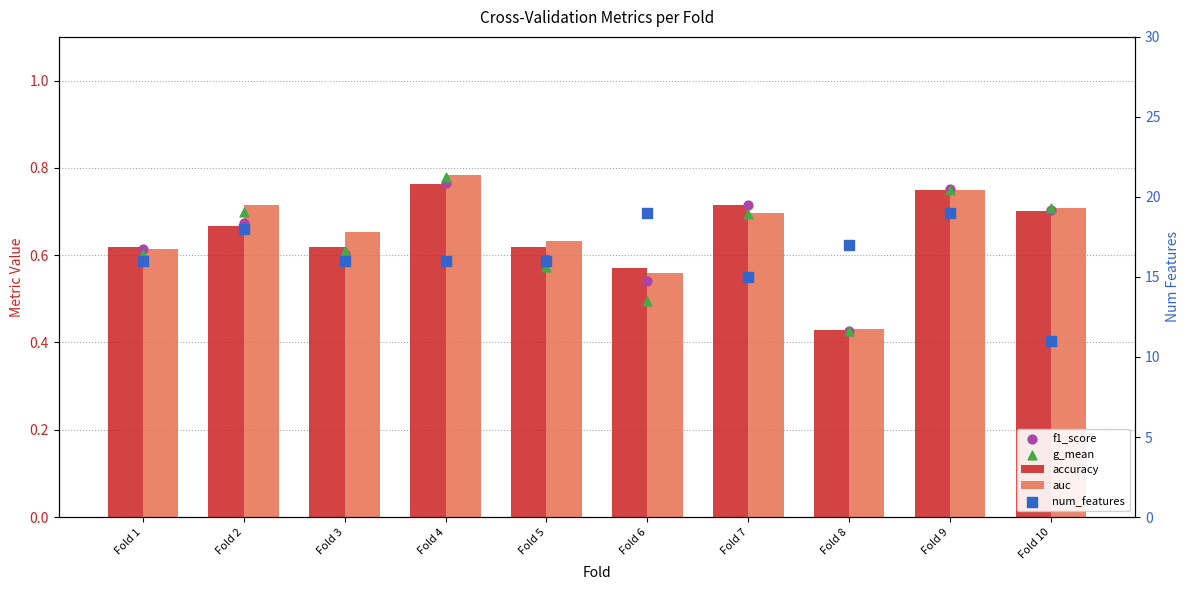

Is the value of g_mean at Fold 5 greater than the value of f1_score at Fold 5?

No